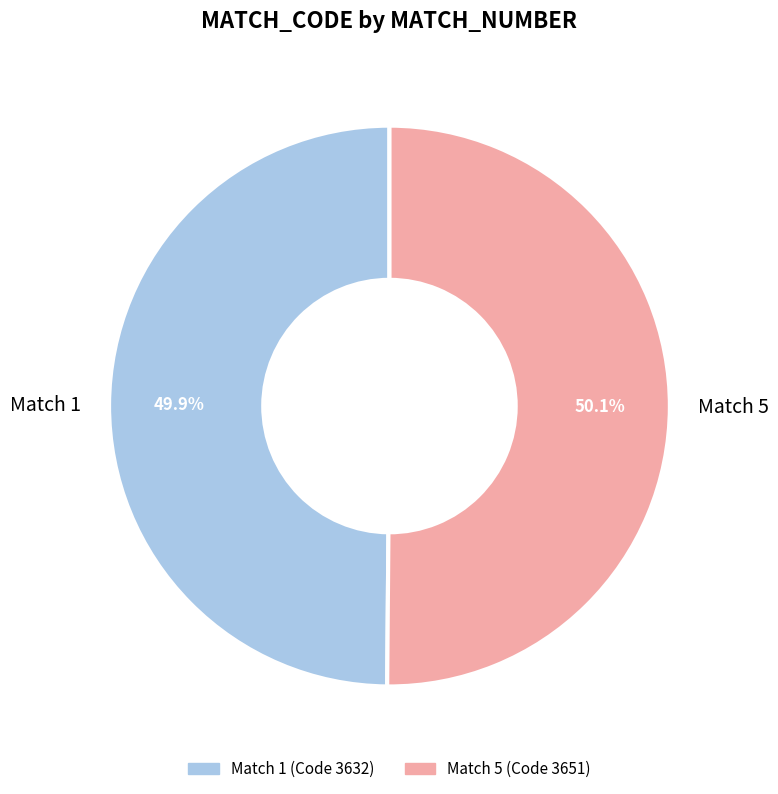

How much of the chart is everything except Match 1?

50.1%